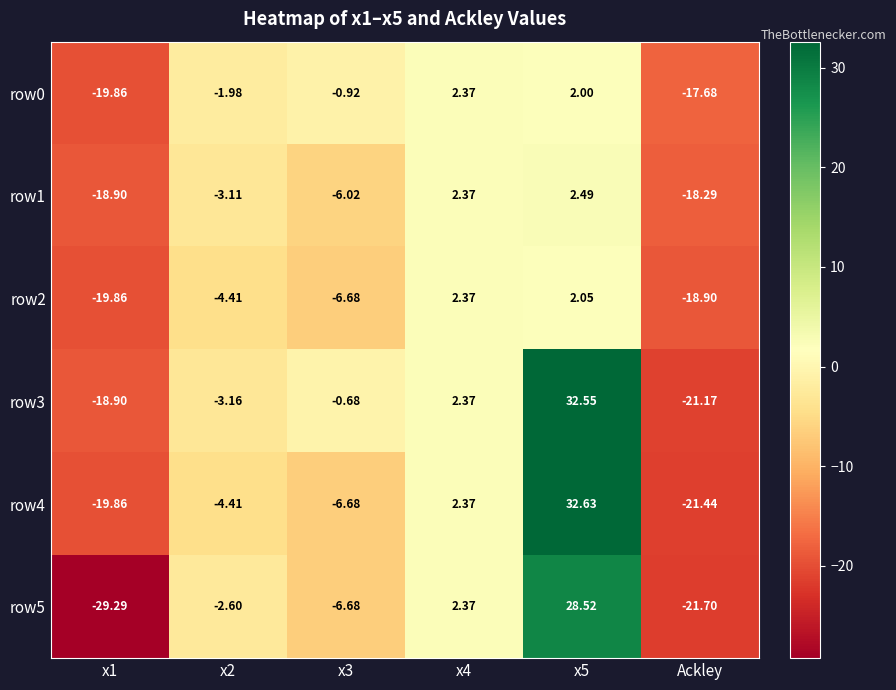

Is the value of row2 at x5 greater than the value of row0 at x2?

Yes